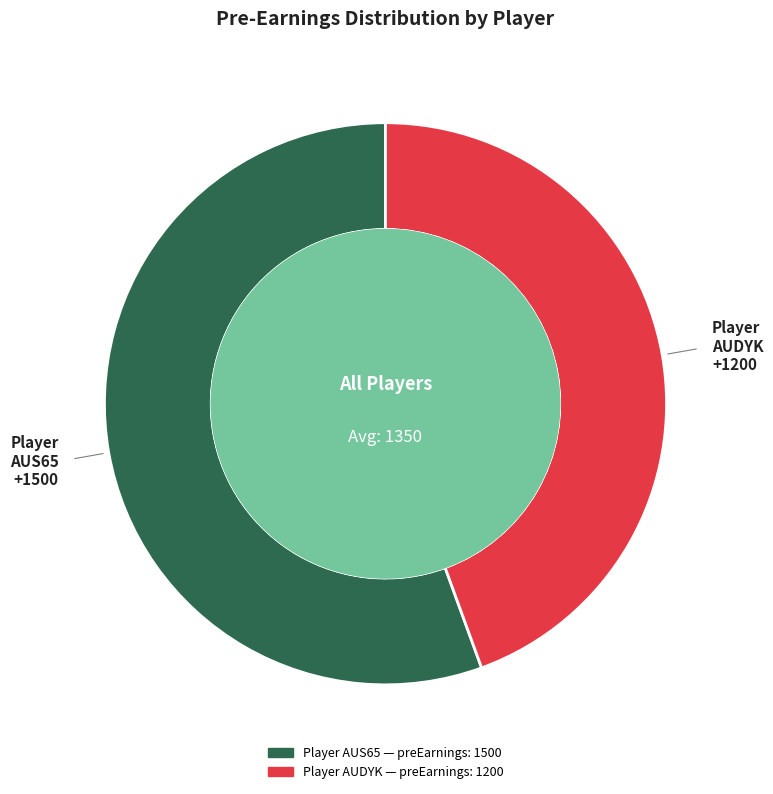

Is there any slice that represents more than half of the pie?

Yes